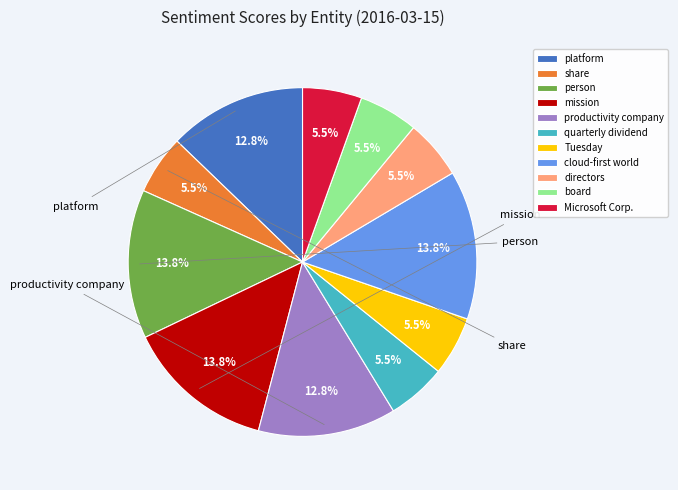

To the nearest percent, what is the average slice percentage?

9%